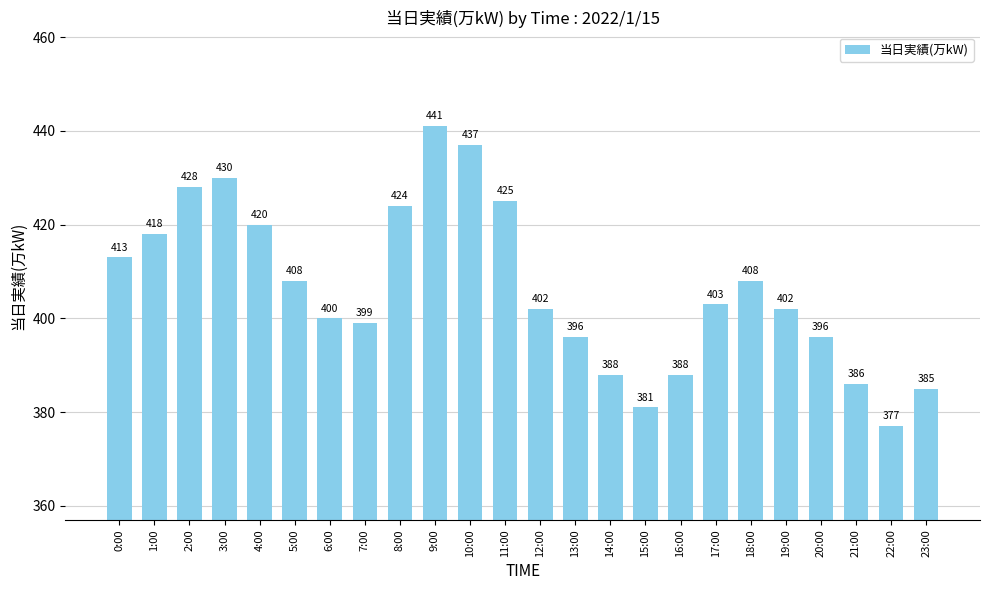

Where does the data first go above 403?

0:00